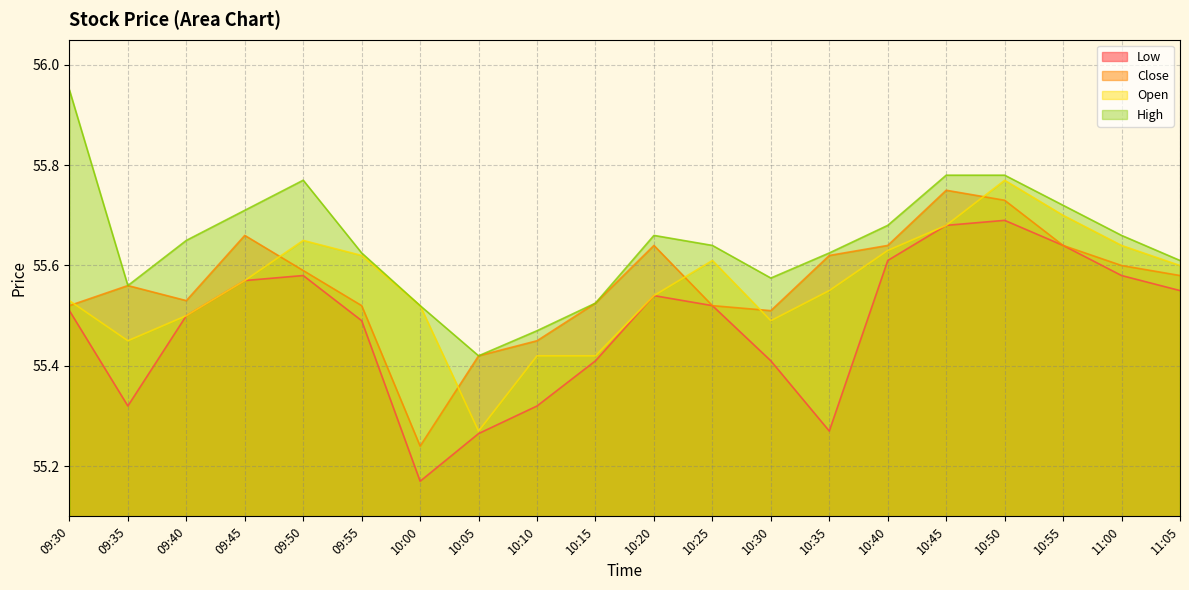

Reading right to left, list all the values displayed in this chart.

Low: 55.5	55.6	55.6	55.7	55.7	55.6	55.3	55.4	55.5	55.5	55.4	55.3	55.3	55.2	55.5	55.6	55.6	55.5	55.3	55.5
Close: 55.6	55.6	55.6	55.7	55.8	55.6	55.6	55.5	55.5	55.6	55.5	55.5	55.4	55.2	55.5	55.6	55.7	55.5	55.6	55.5
Open: 55.6	55.6	55.7	55.8	55.7	55.6	55.5	55.5	55.6	55.5	55.4	55.4	55.3	55.5	55.6	55.7	55.6	55.5	55.5	55.5
High: 55.6	55.7	55.7	55.8	55.8	55.7	55.6	55.6	55.6	55.7	55.5	55.5	55.4	55.5	55.6	55.8	55.7	55.7	55.6	56.0